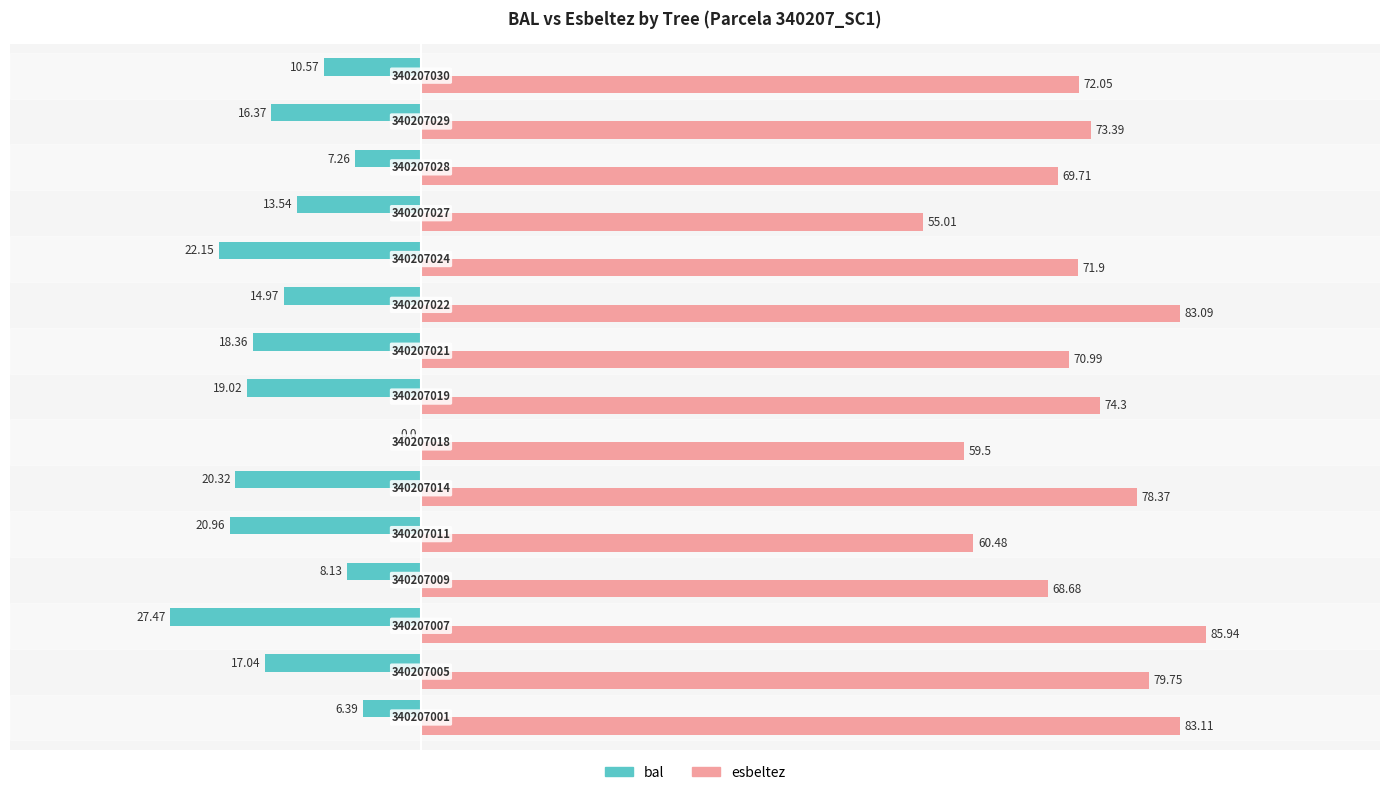

What are all the series names shown in the legend?

bal, esbeltez